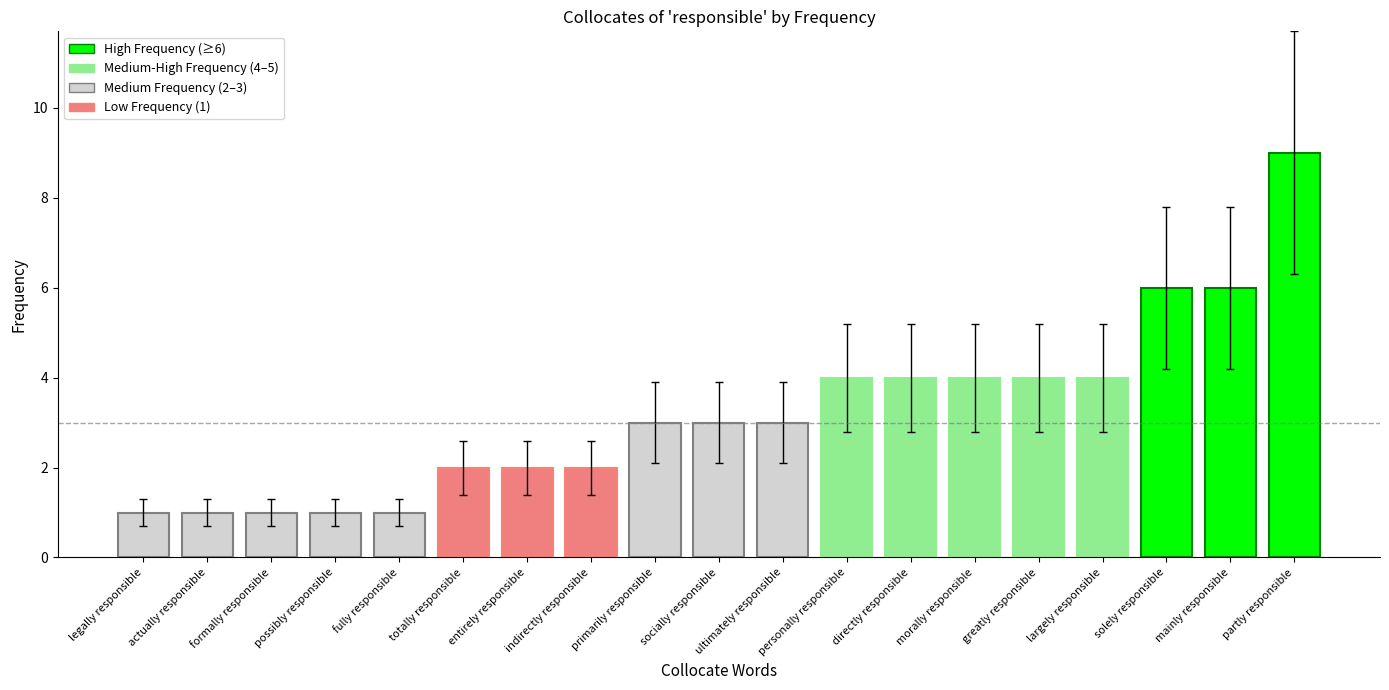

Read the value at greatly responsible.

4